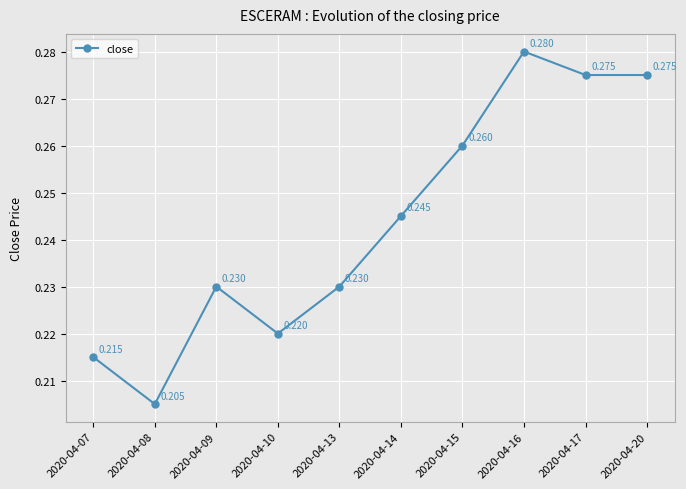

True or false: there are more than 2 points higher than both neighbors.

False